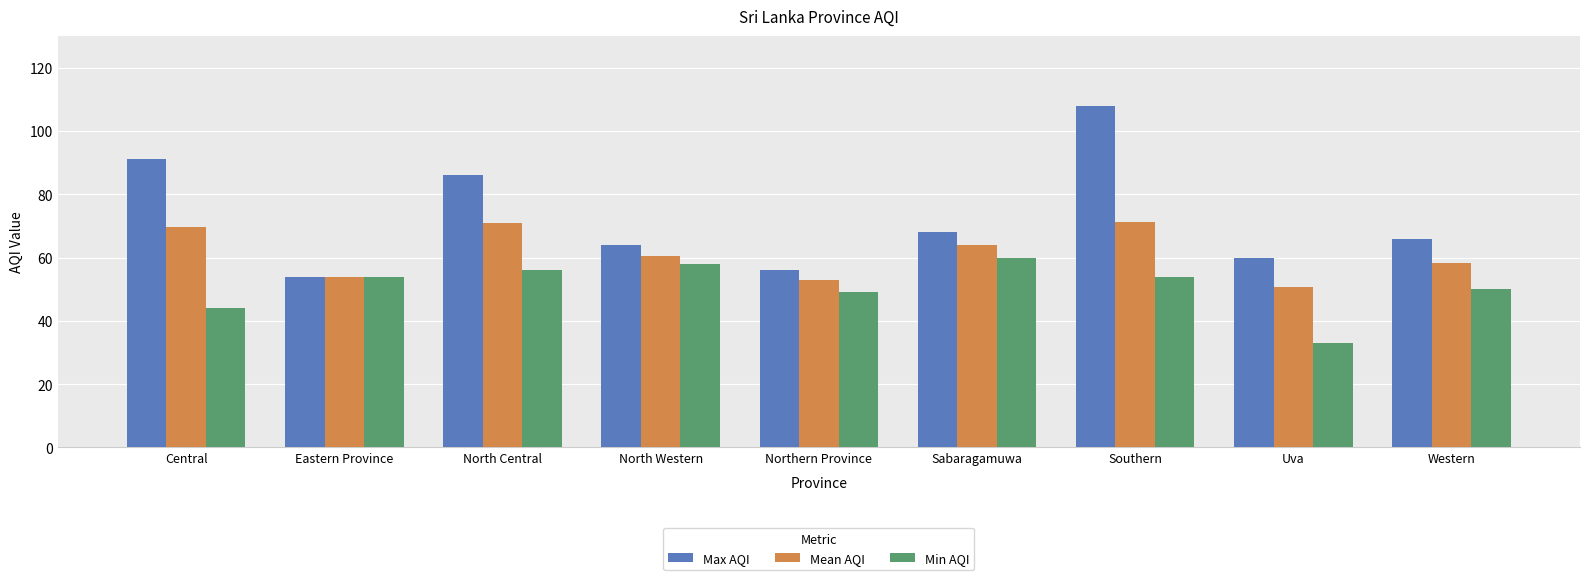

At which category is the sum across all series the highest?

Southern